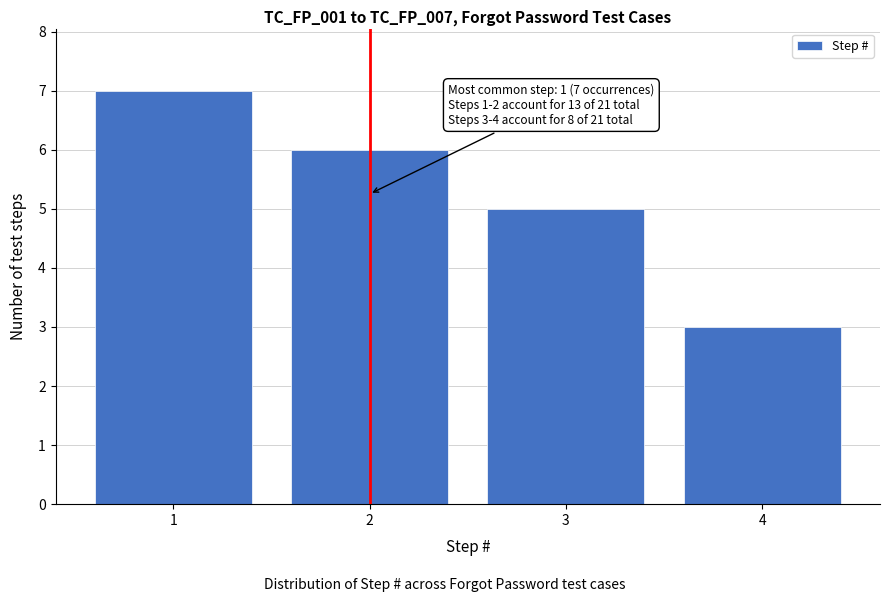

Over which range of the x-axis is the bar tallest?

0.5 to 1.5